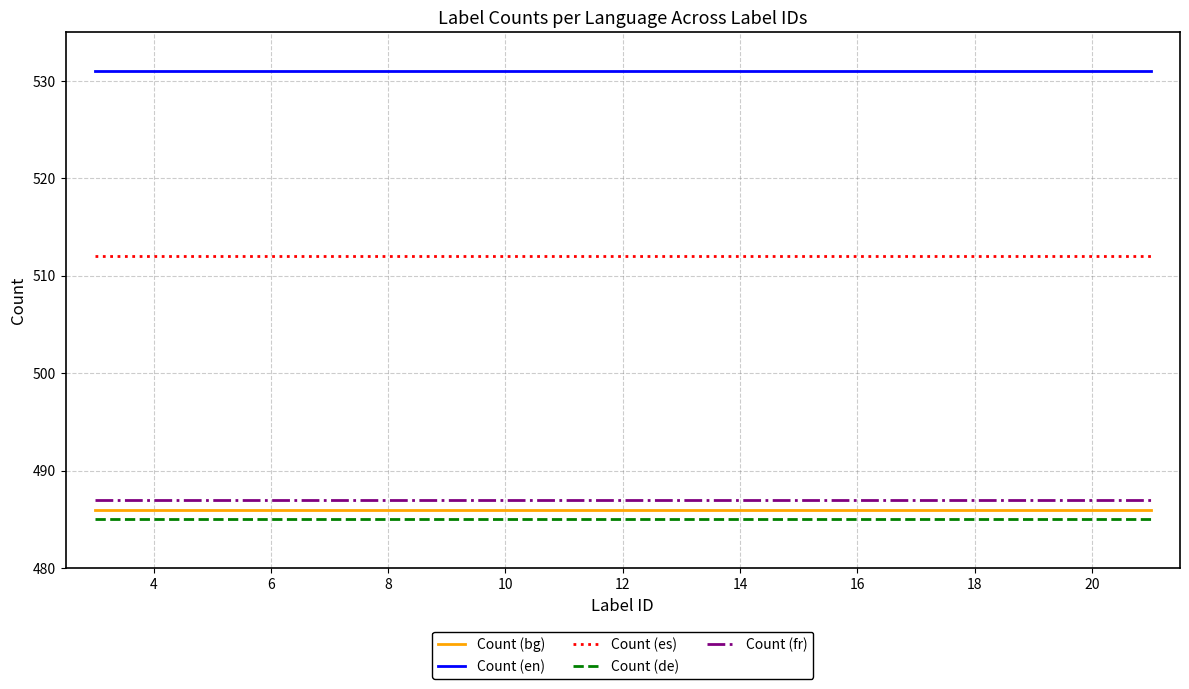

Reading right to left, transcribe all the data shown in this chart.

Count (bg): 486	486	486	486	486	486	486	486	486	486	486	486	486	486	486	486	486	486	486
Count (en): 531	531	531	531	531	531	531	531	531	531	531	531	531	531	531	531	531	531	531
Count (es): 512	512	512	512	512	512	512	512	512	512	512	512	512	512	512	512	512	512	512
Count (de): 485	485	485	485	485	485	485	485	485	485	485	485	485	485	485	485	485	485	485
Count (fr): 487	487	487	487	487	487	487	487	487	487	487	487	487	487	487	487	487	487	487